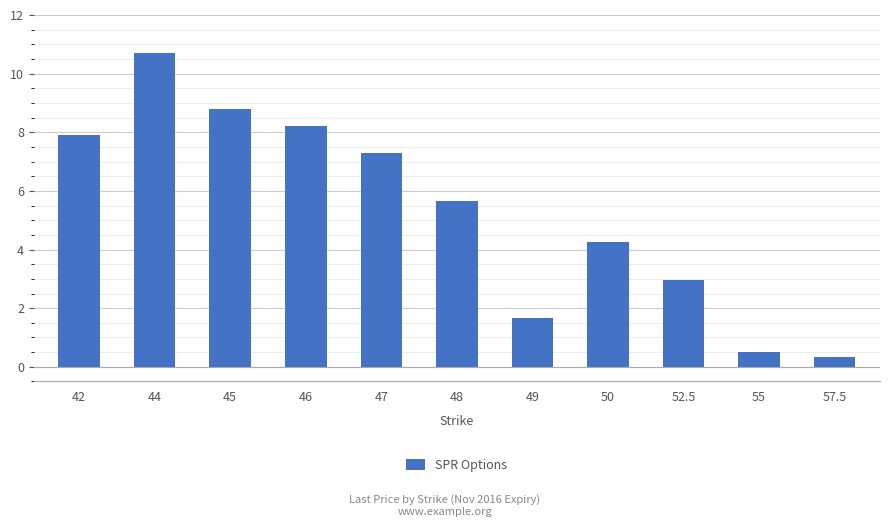

How many data points are less than 5?

5